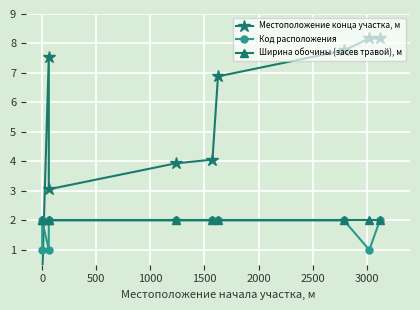

Does the chart display data point markers on the line(s)?

Yes